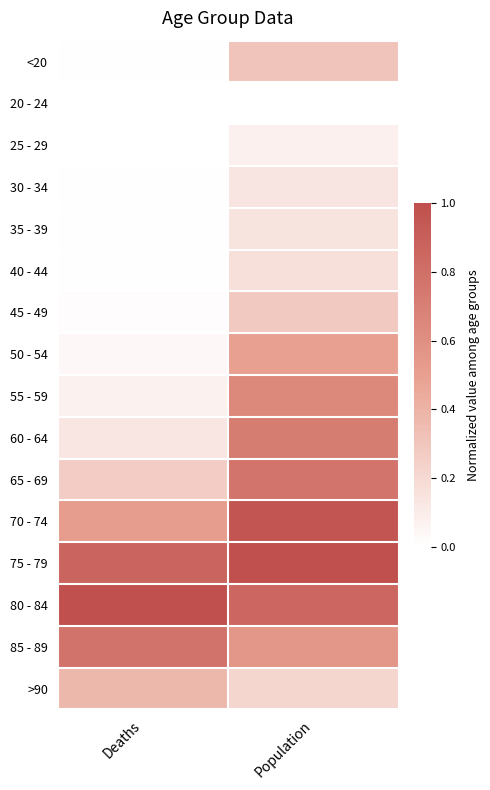

Reading left to right, extract all data points from this chart.

<20: Deaths=0.0	Population=0.3
20 - 24: Deaths=0.0	Population=0.0
25 - 29: Deaths=0.0	Population=0.1
30 - 34: Deaths=0.0	Population=0.1
35 - 39: Deaths=0.0	Population=0.1
40 - 44: Deaths=0.0	Population=0.2
45 - 49: Deaths=0.0	Population=0.3
50 - 54: Deaths=0.0	Population=0.5
55 - 59: Deaths=0.1	Population=0.6
60 - 64: Deaths=0.1	Population=0.7
65 - 69: Deaths=0.3	Population=0.8
70 - 74: Deaths=0.5	Population=1.0
75 - 79: Deaths=0.9	Population=1.0
80 - 84: Deaths=1.0	Population=0.9
85 - 89: Deaths=0.8	Population=0.6
>90: Deaths=0.4	Population=0.2